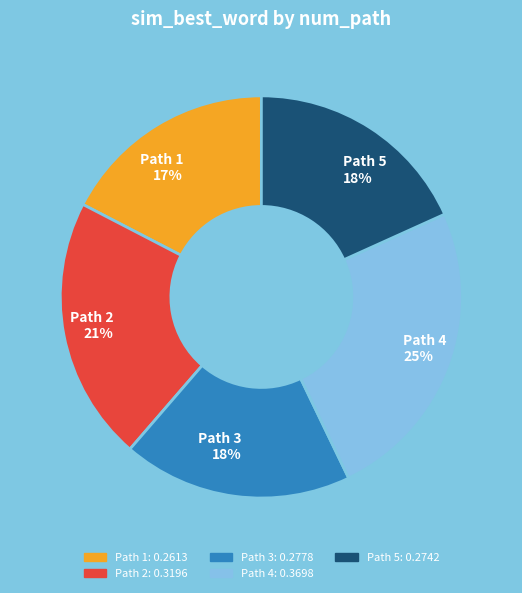

True or false: Path 5 accounts for 9% of the total.

False